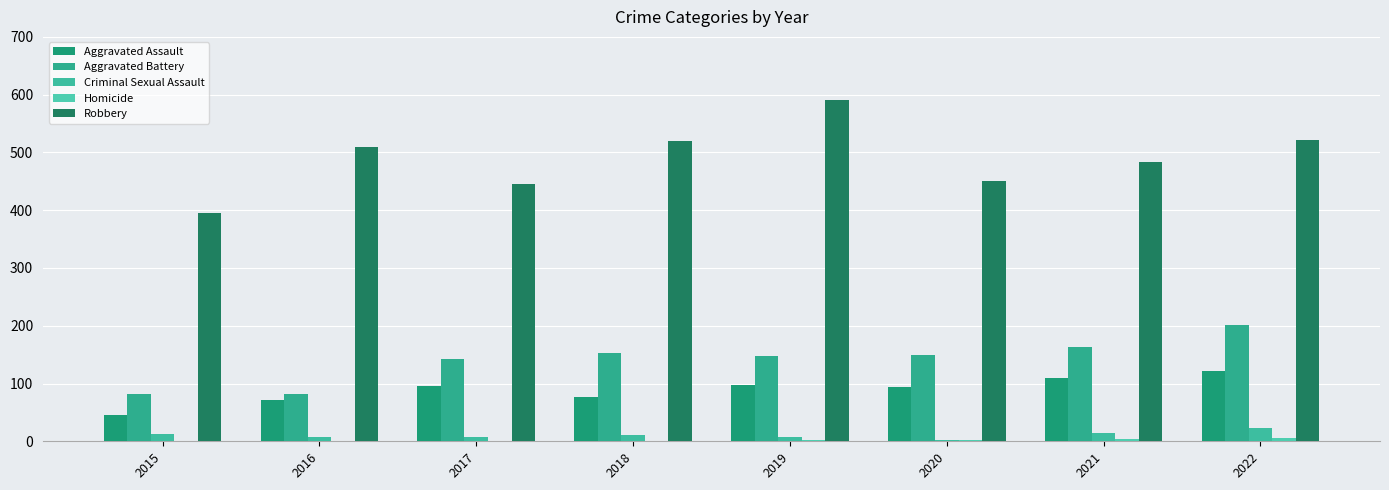

How many groups of bars are there?

8